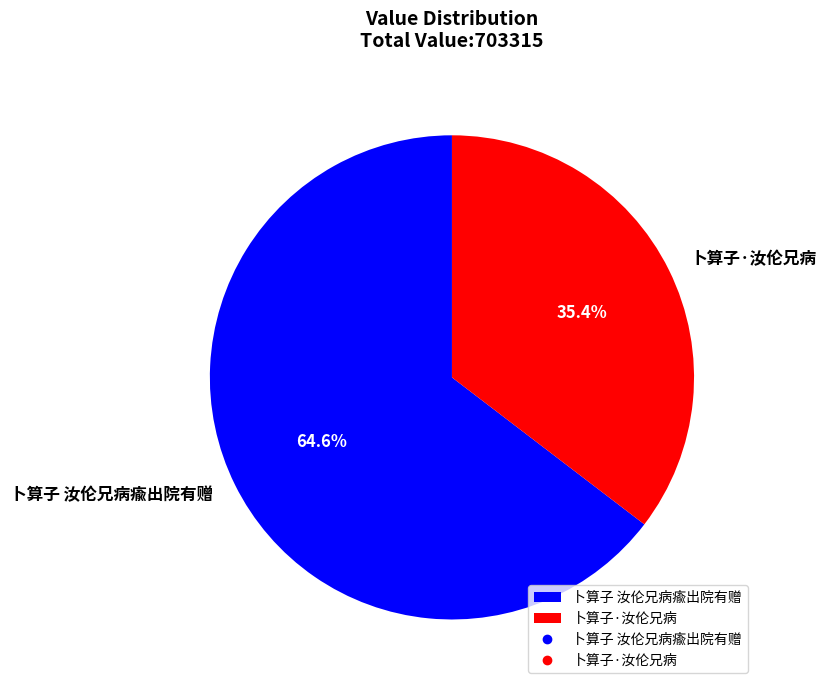

To the nearest percent, what is the difference between the 卜算子 汝伦兄病瘉出院有赠 and 卜算子·汝伦兄病 slice percentages?

29%